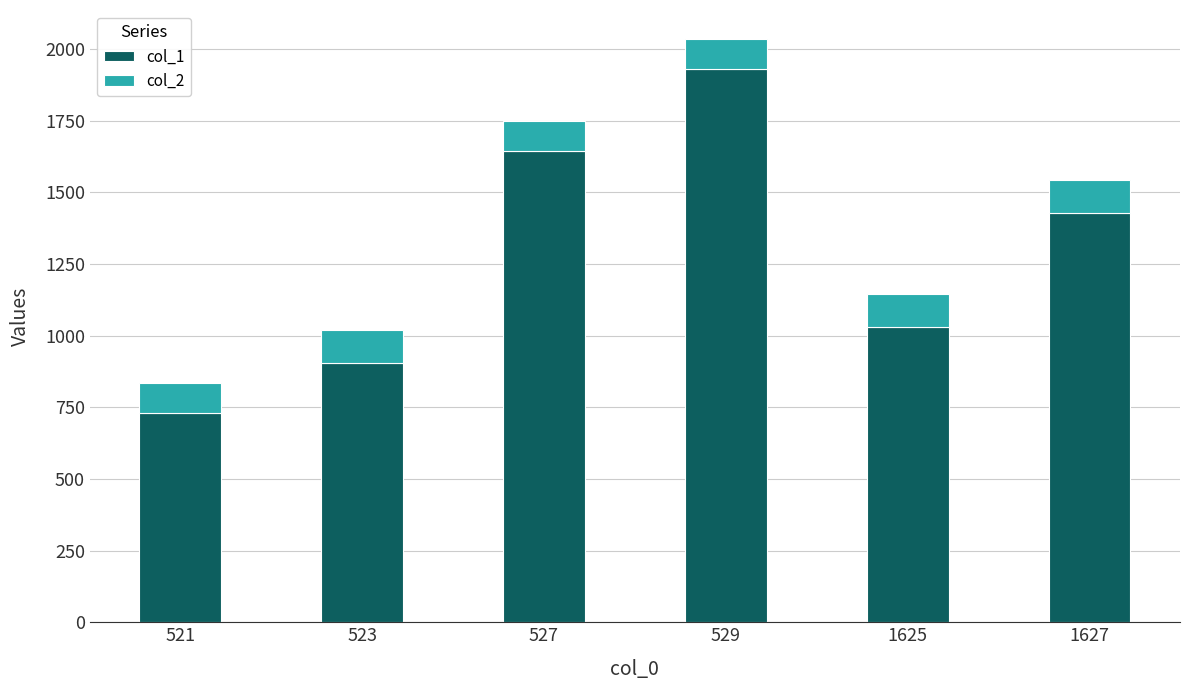

What is the total value across all series at 521?

835